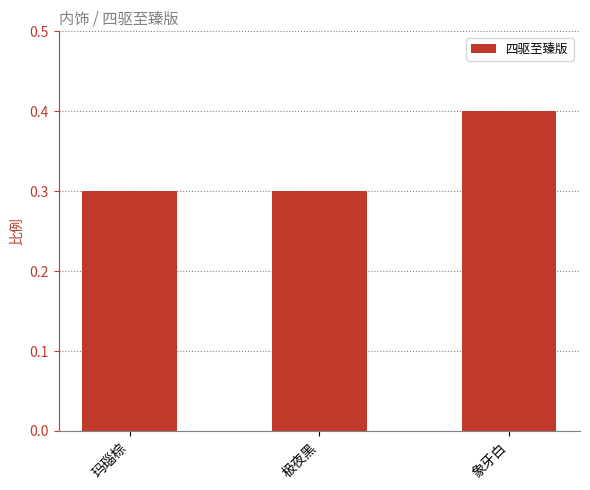

Reading left to right, extract all data points from this chart.

0.3	0.3	0.4